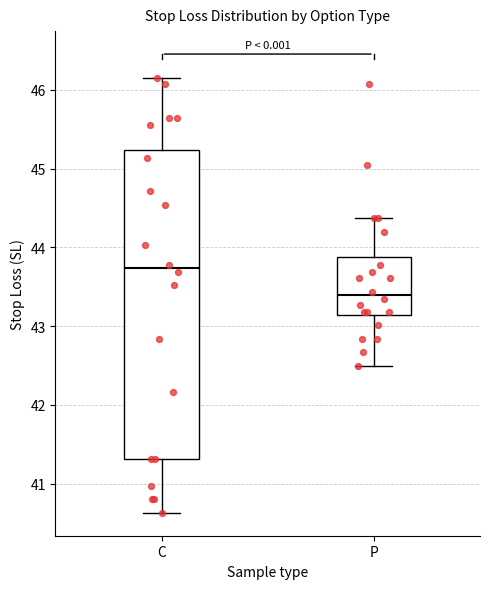

Reading left to right, read every box against the y-axis: the position of its median line, the range the box covers, and the ends of its whiskers. The values are not printed on the chart, so give them approximately, as read against the axis.

C: median 43.7, box 41.3 to 45.2, whiskers 40.6 to 46.2
P: median 43.4, box 43.1 to 43.9, whiskers 42.5 to 44.4